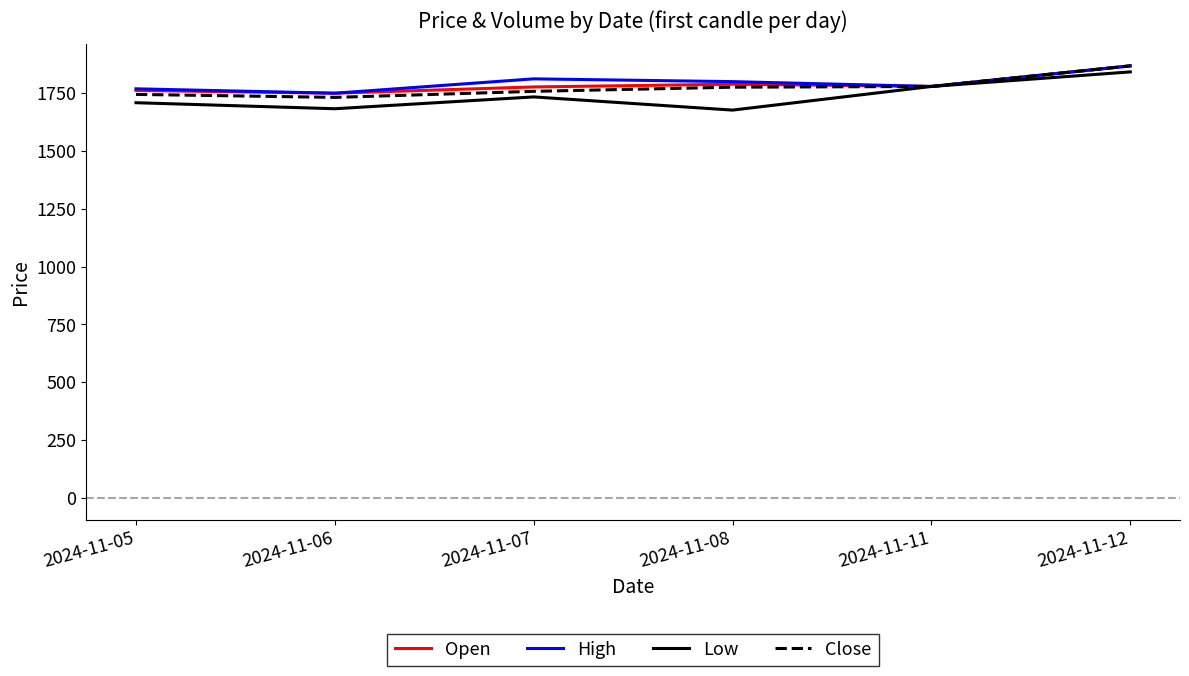

Is it true that High equals 2389.6 at 2024-11-11?

False